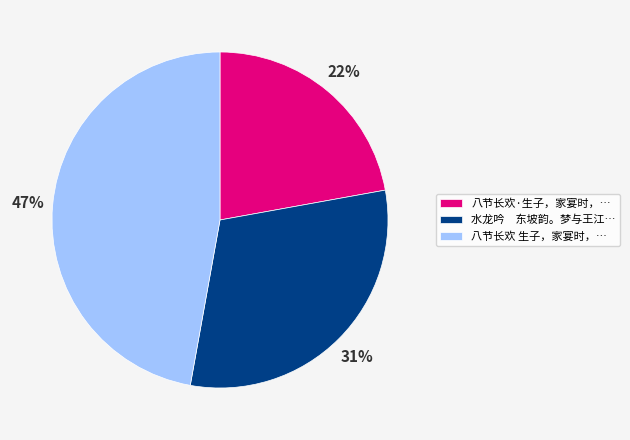

Does any single category account for the majority?

No